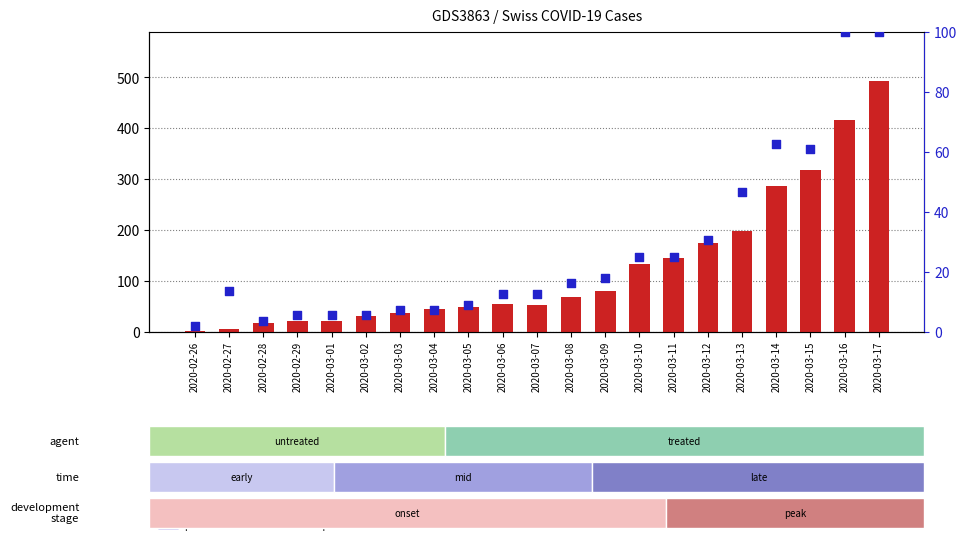

At which category is the sum across all series the highest?

2020-03-17